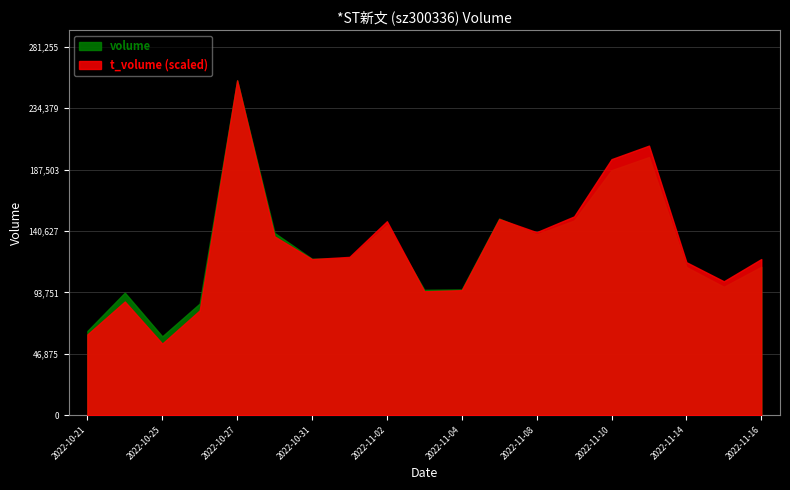

What is the label of the 3rd point from the right?

2022-11-14